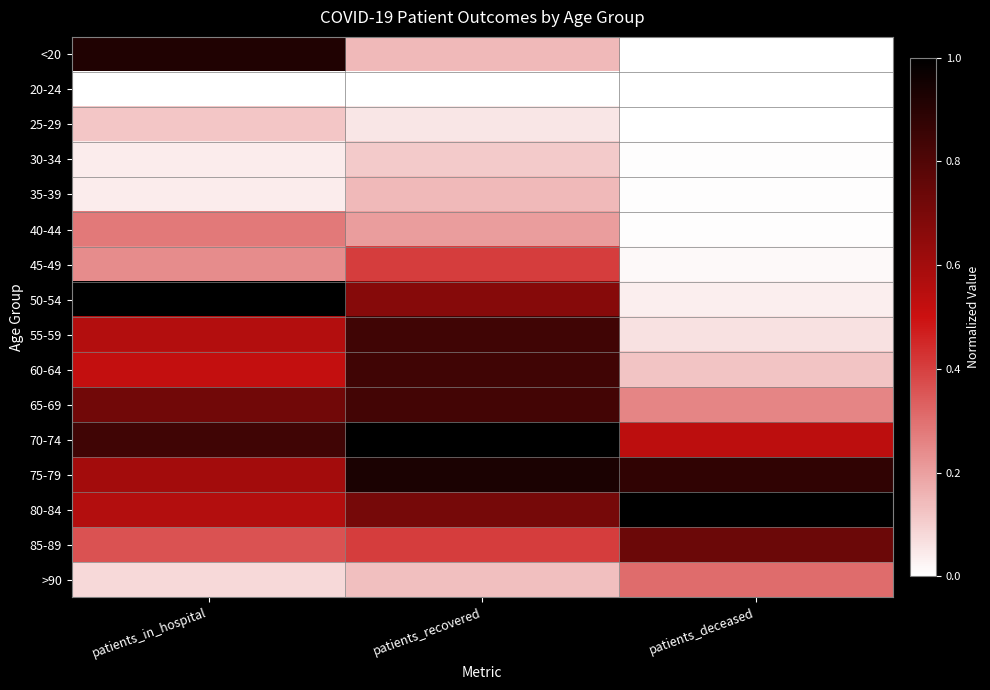

What is the maximum value shown in the chart?

1.0